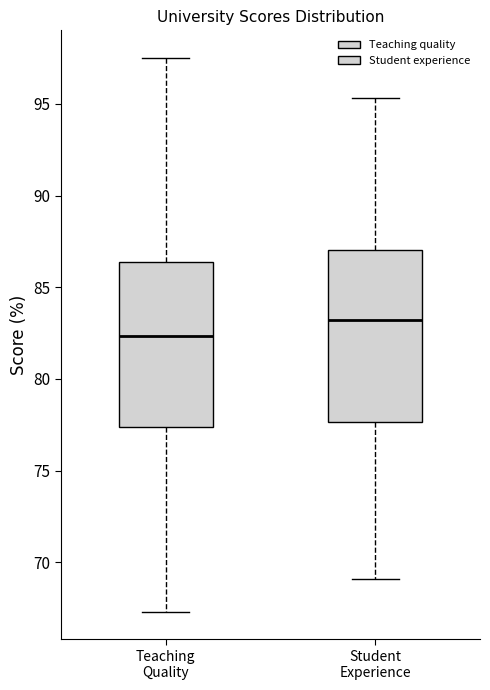

Reading left to right, transcribe this box plot: for each box, give where its median line is, the range the box spans, and where its two whiskers end, as read against the y-axis. The values are not printed on the chart, so give them approximately, as read against the axis.

Teaching Quality: median 82.5, box 77.5 to 86.5, whiskers 67.5 to 97.5
Student Experience: median 83.0, box 77.5 to 87.0, whiskers 69.0 to 95.5